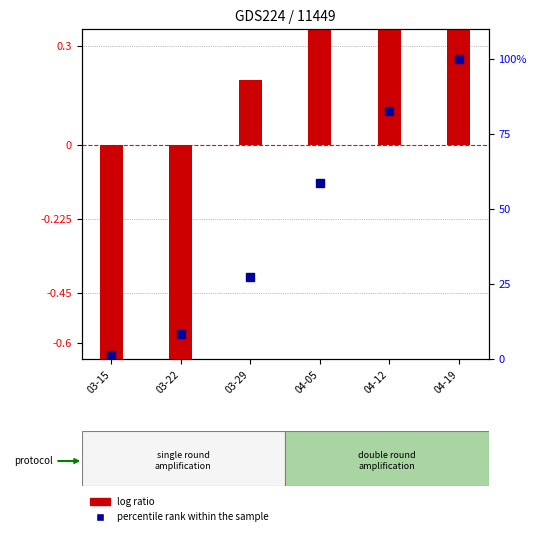

What is the ratio of the value at 04-12 to the value at 03-29?

3.0